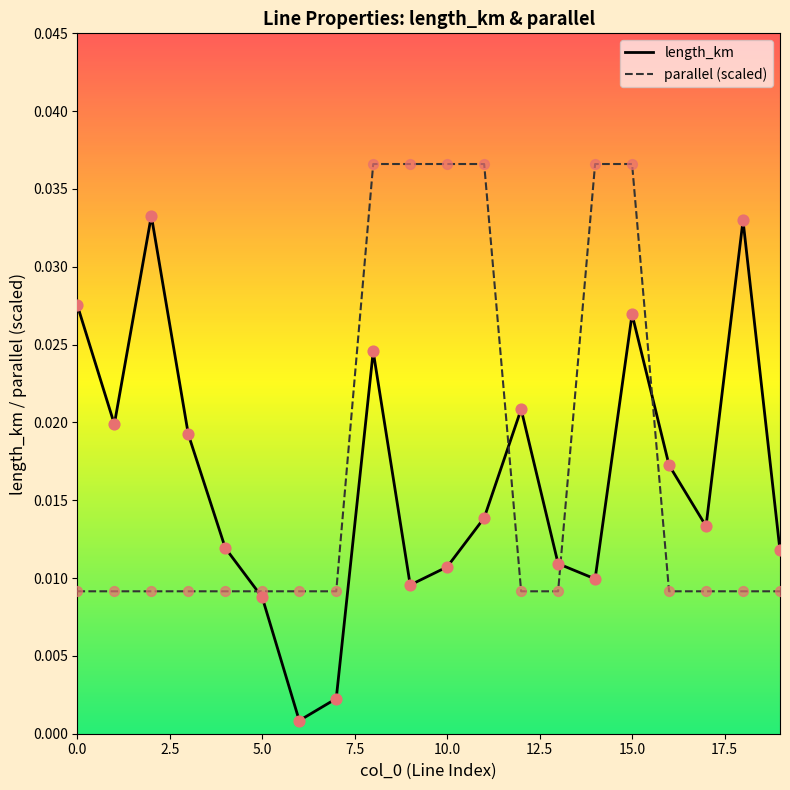

Which series has the largest range (max minus min)?

length_km